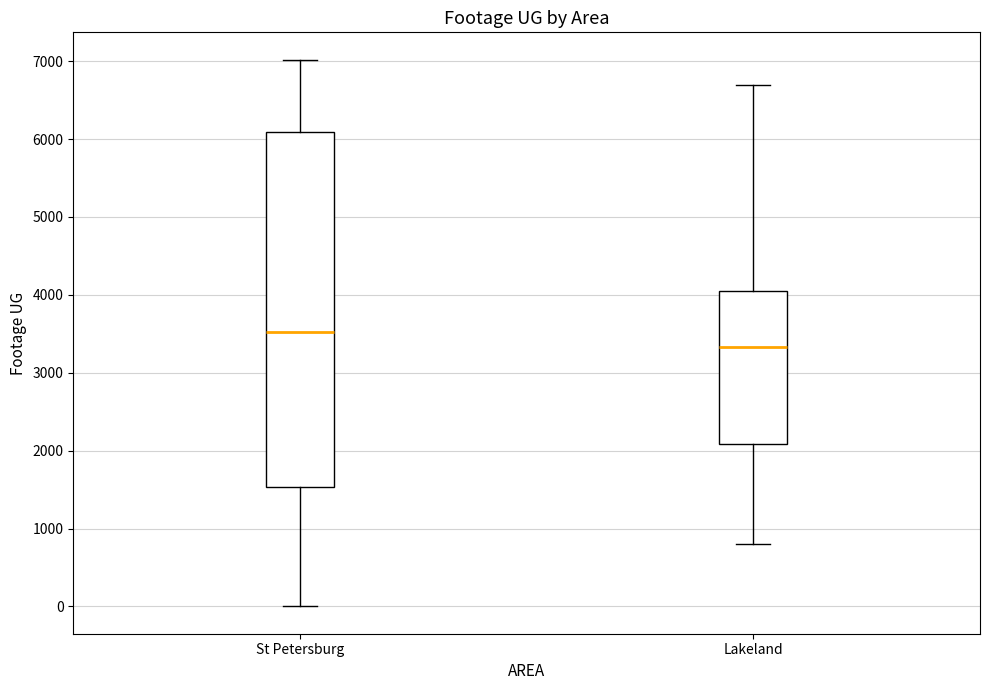

Which box has the highest median line?

St Petersburg